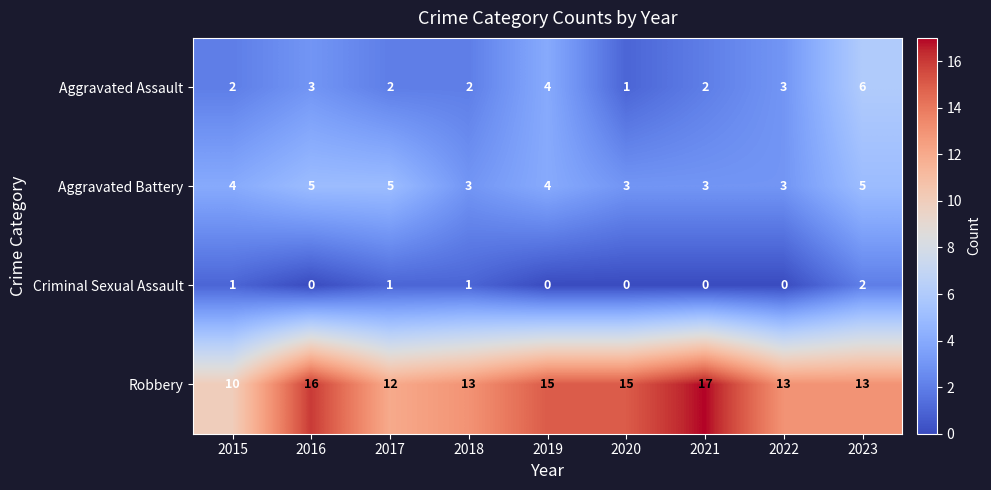

What value does the Robbery series have at 2016?

16